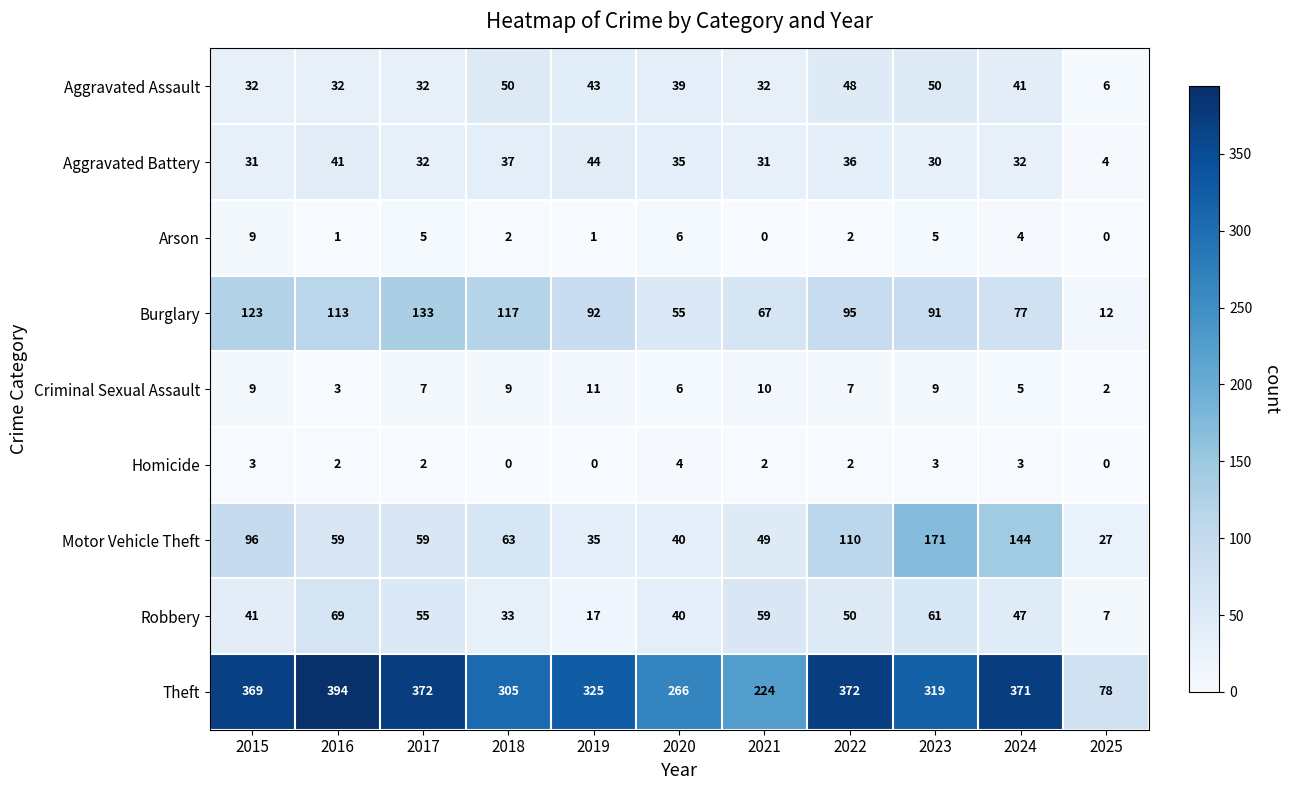

How many categories are shown in the chart?

11